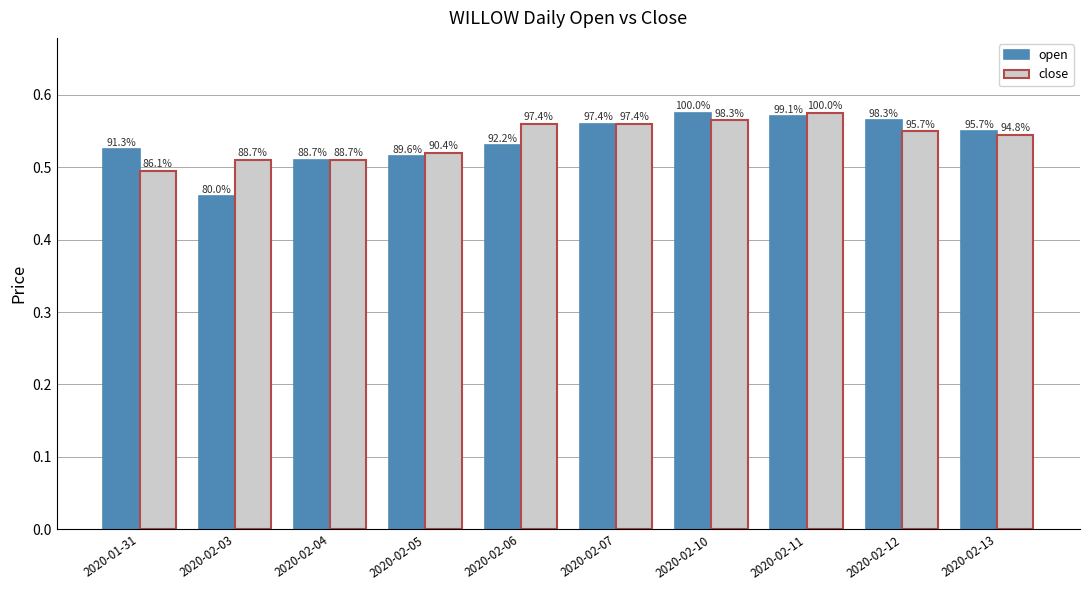

Reading right to left, what are all the values shown in this chart?

open: 2020-02-13=0.6	2020-02-12=0.6	2020-02-11=0.6	2020-02-10=0.6	2020-02-07=0.6	2020-02-06=0.5	2020-02-05=0.5	2020-02-04=0.5	2020-02-03=0.5	2020-01-31=0.5
close: 2020-02-13=0.5	2020-02-12=0.6	2020-02-11=0.6	2020-02-10=0.6	2020-02-07=0.6	2020-02-06=0.6	2020-02-05=0.5	2020-02-04=0.5	2020-02-03=0.5	2020-01-31=0.5